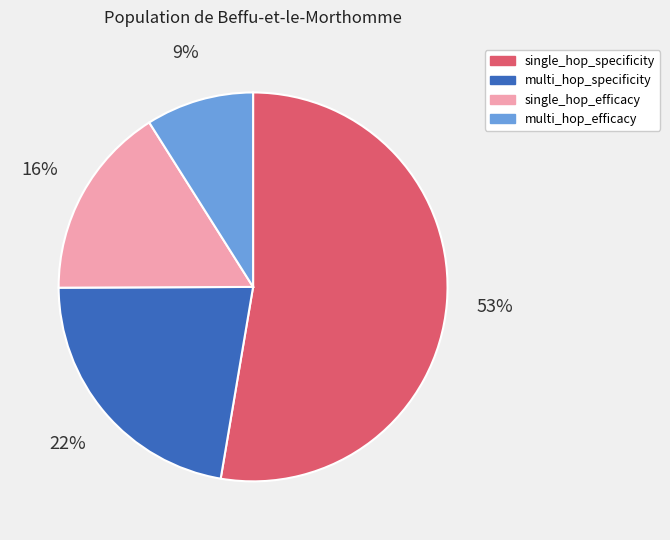

Is the sum of multi_hop_specificity and multi_hop_efficacy greater than half?

No